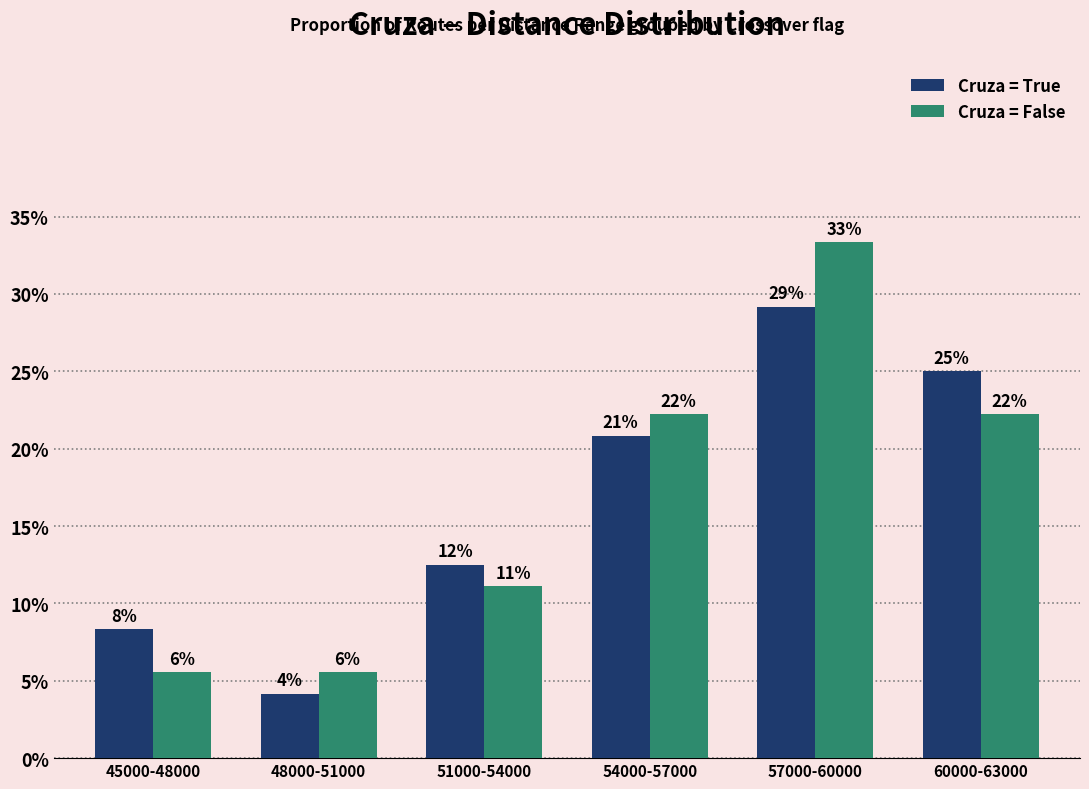

What position from the right is 45000-48000?

6